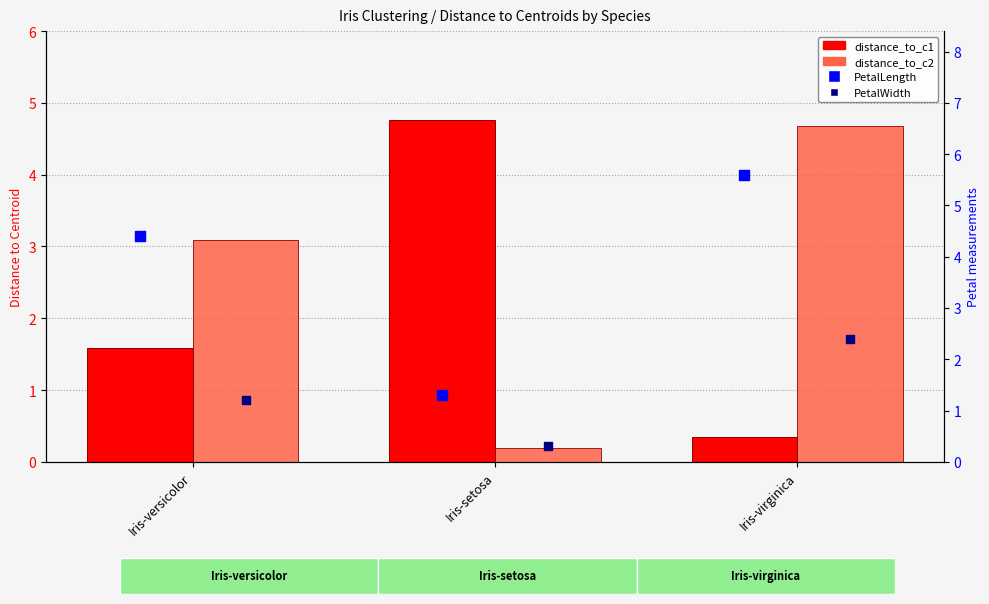

Which series reaches the minimum Y coordinate?

distance_to_c2